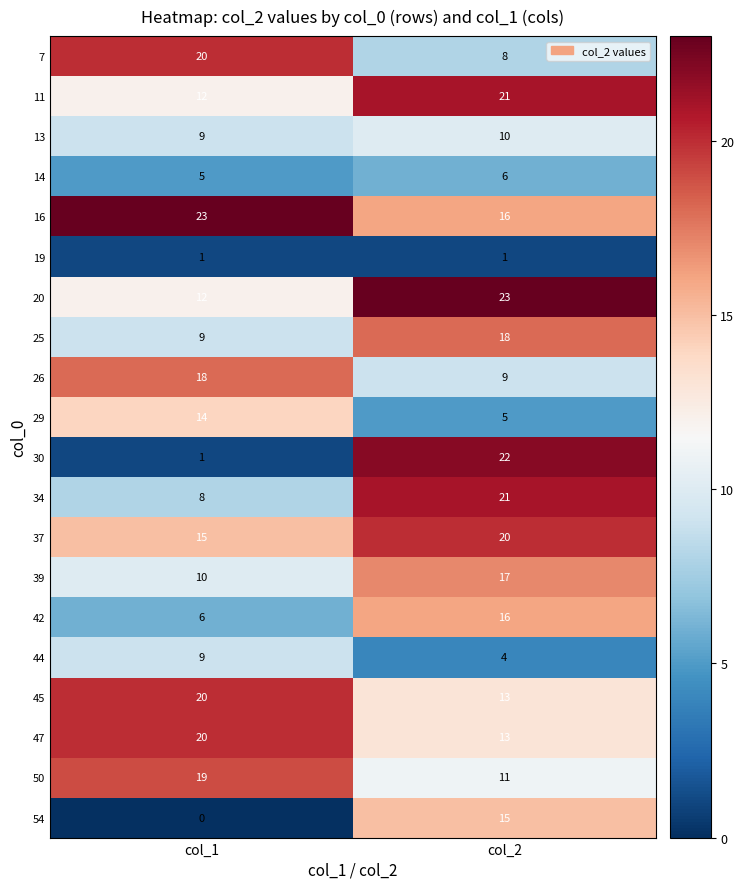

At how many categories does at least one series exceed 10?

2